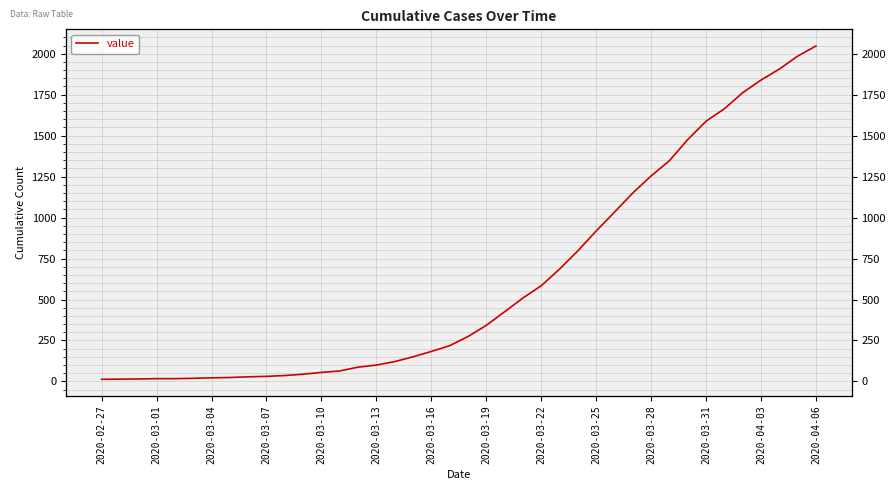

What is the minimum value shown in the chart?

13